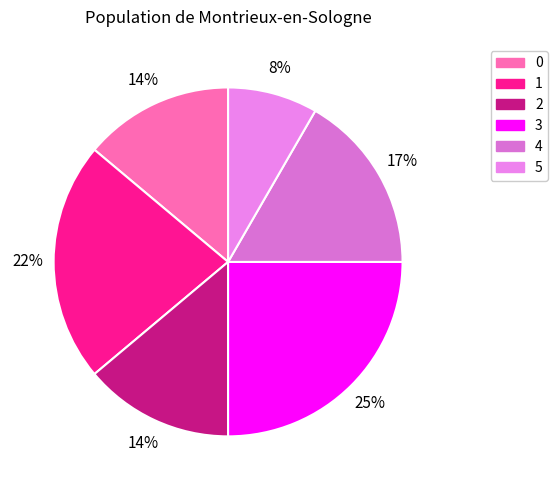

Which category has the biggest portion of the pie?

3